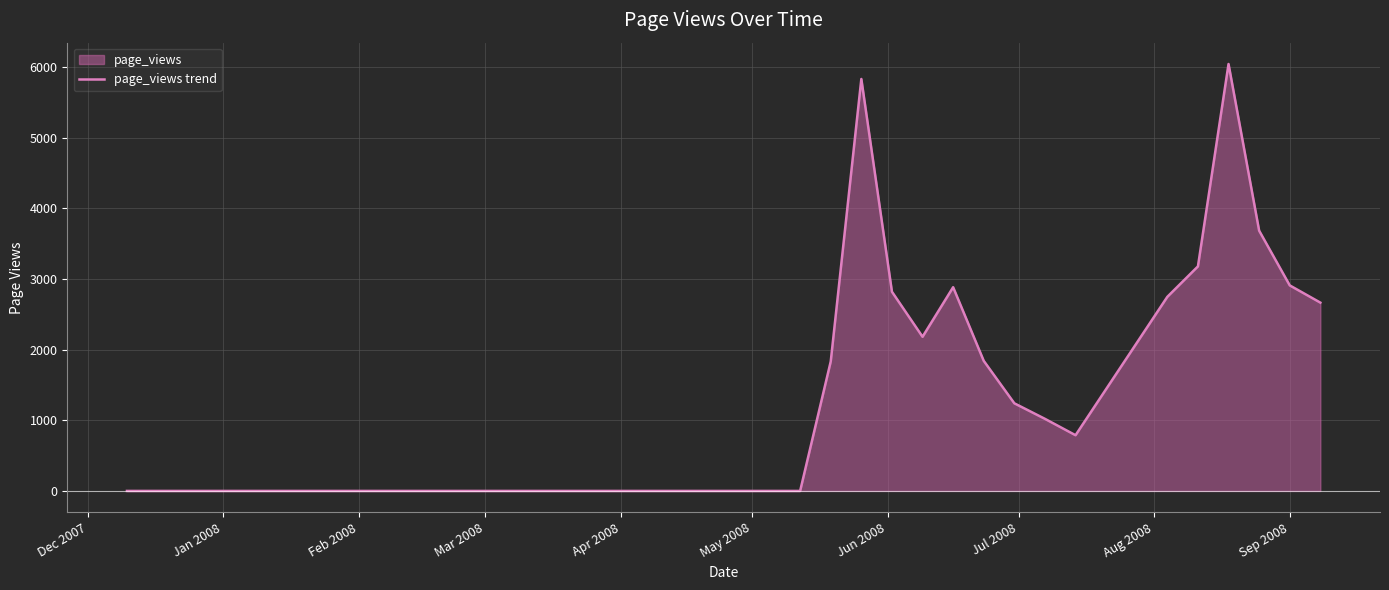

What is the difference between the maximum and minimum values?

6046